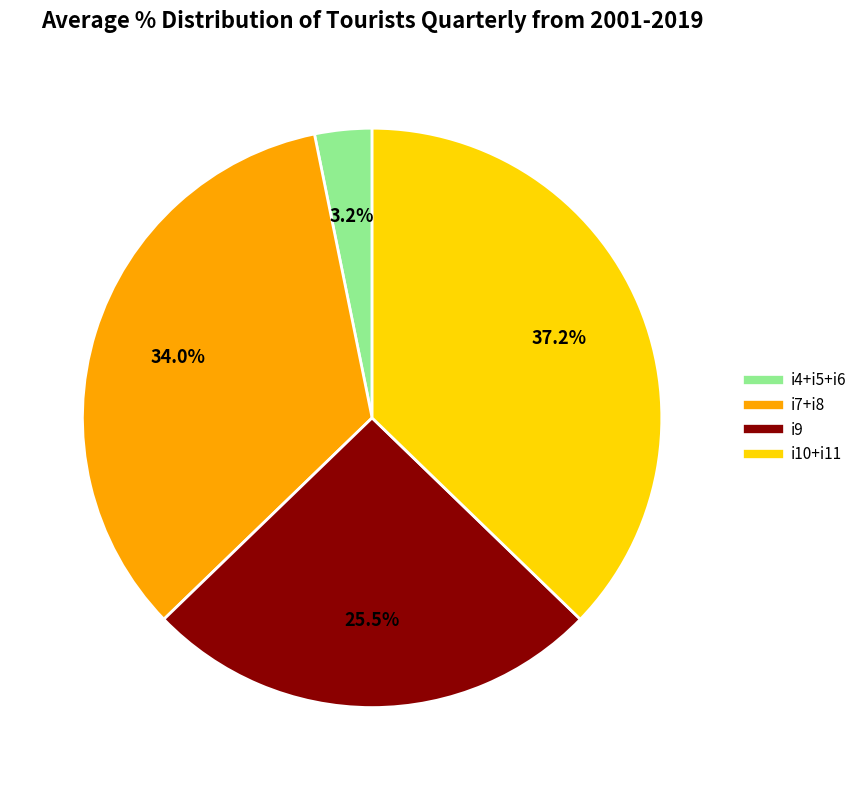

Is there a majority slice in this chart?

No